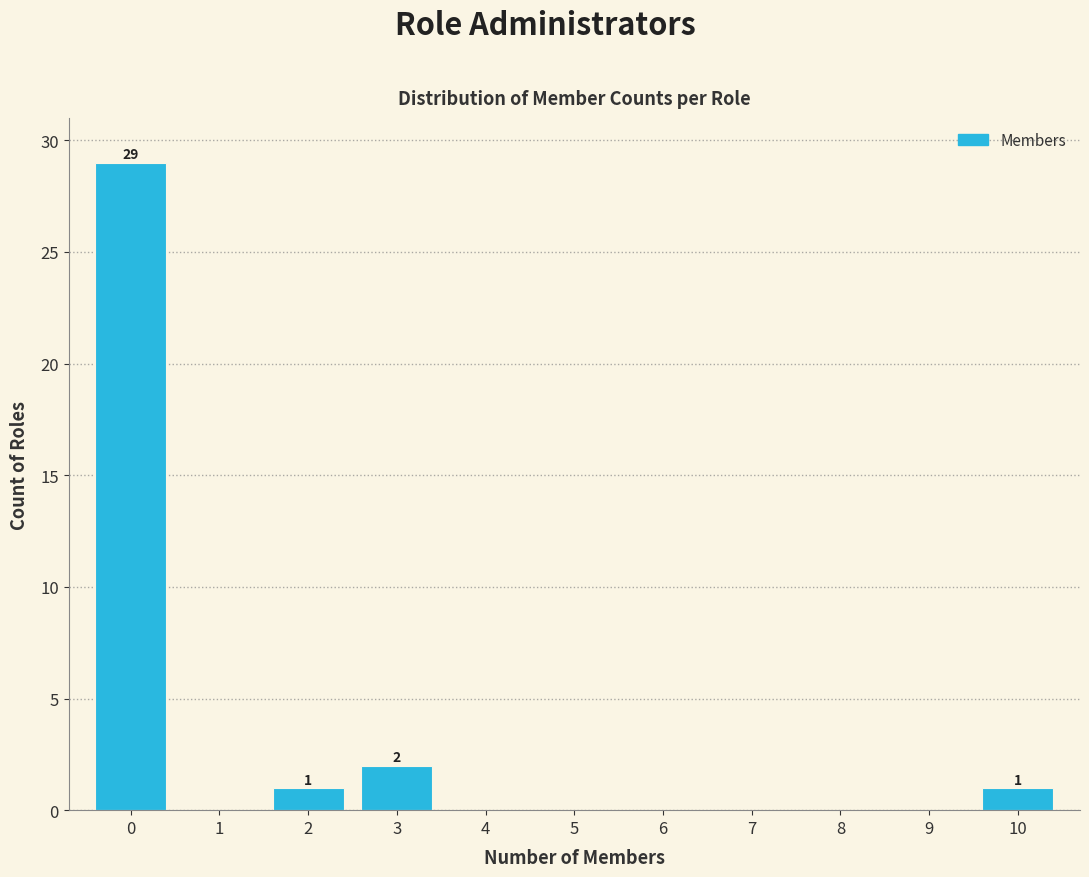

Over which range of the x-axis is the bar tallest?

-0.5 to 0.5